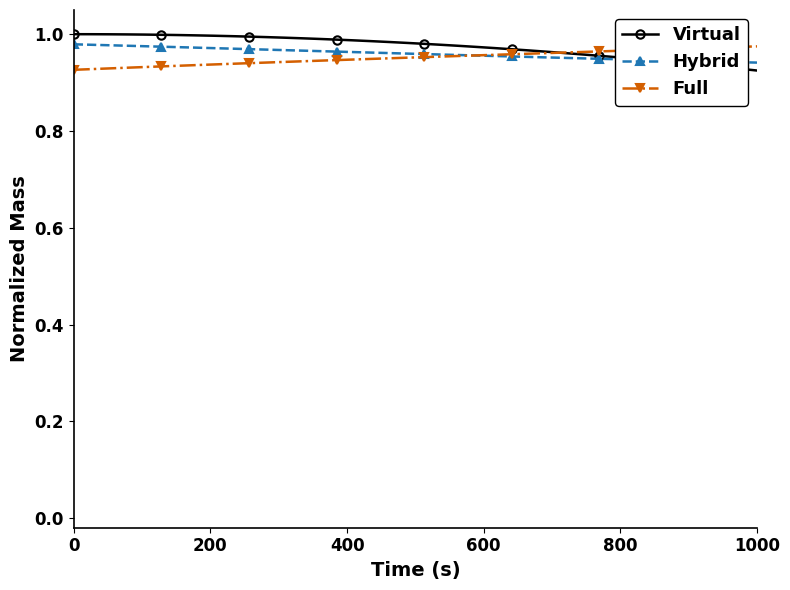

At how many categories does at least one series exceed 0?

40